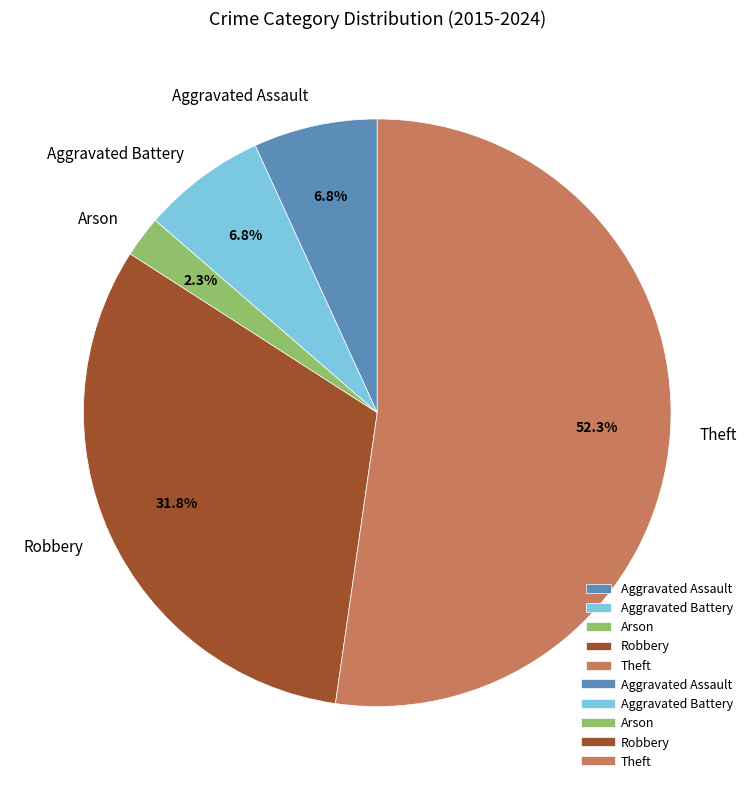

True or false: Arson accounts for 8% of the total.

False